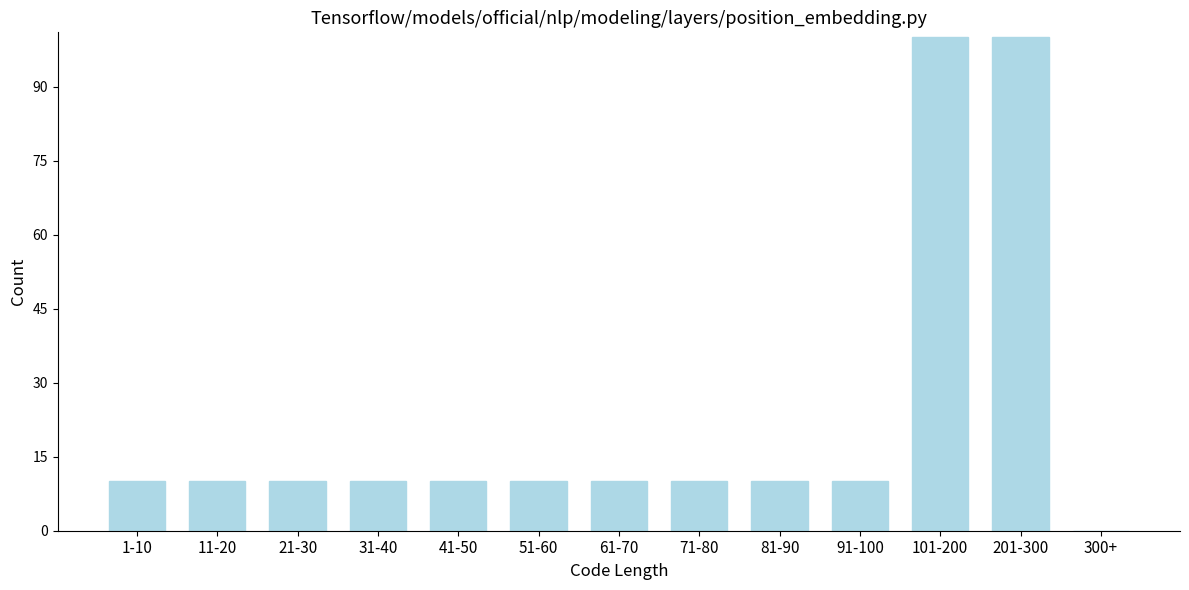

Reading right to left, what are all the values shown in this chart?

300+=0	201-300=100	101-200=100	91-100=10	81-90=10	71-80=10	61-70=10	51-60=10	41-50=10	31-40=10	21-30=10	11-20=10	1-10=10